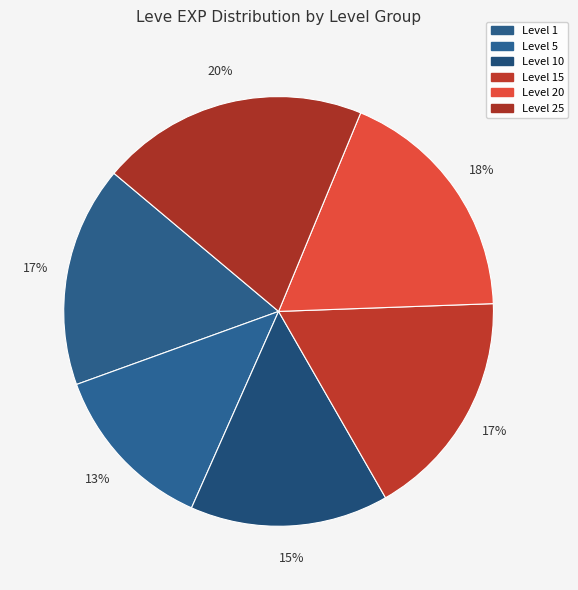

How many slices are in this pie chart?

6